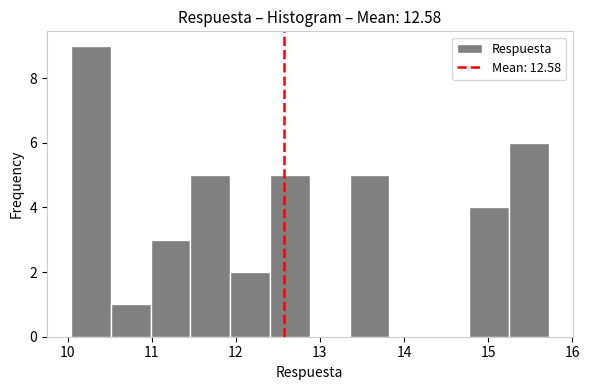

What is the height of the bar covering 10.5 to 11.0 on the x-axis? Neither the bar edges nor the heights are printed on the chart, so give them approximately, as read against the axes.

1